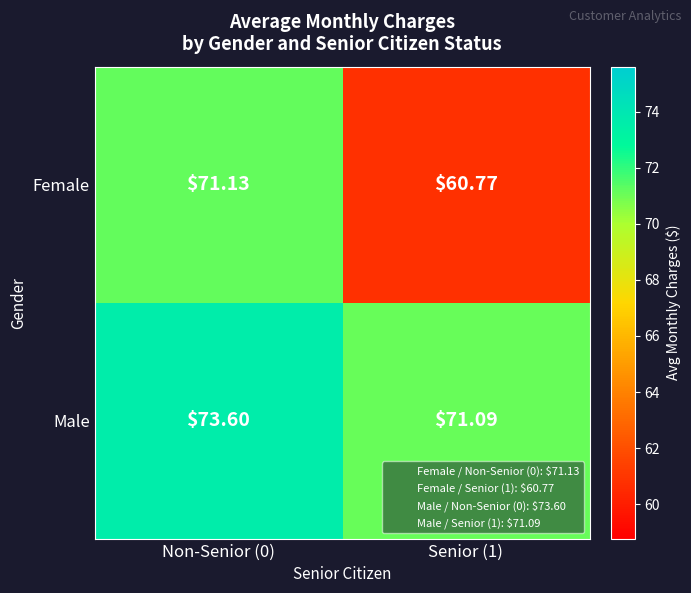

List the series in order of their peak value, lowest first.

Female, Male